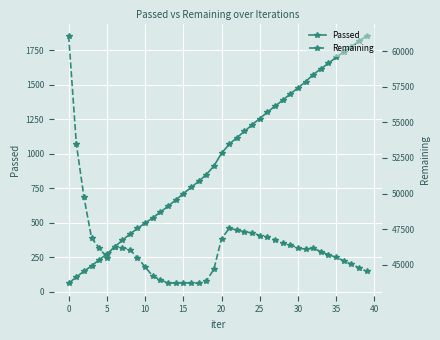

Read the Passed value at 26, to the nearest 10.

1300